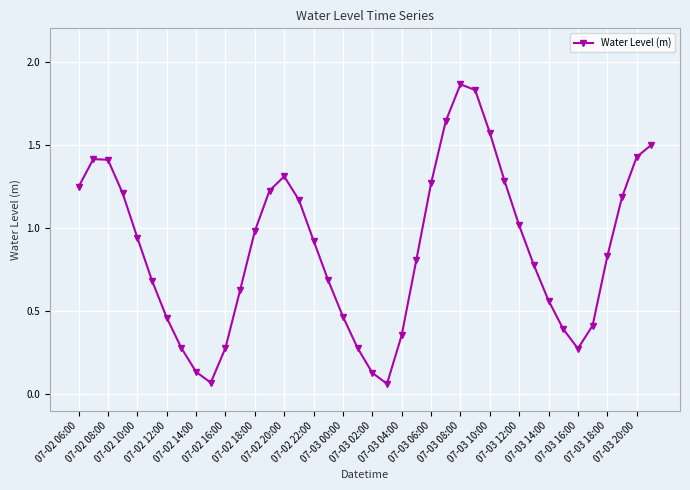

What is the sum of all values?

35.0